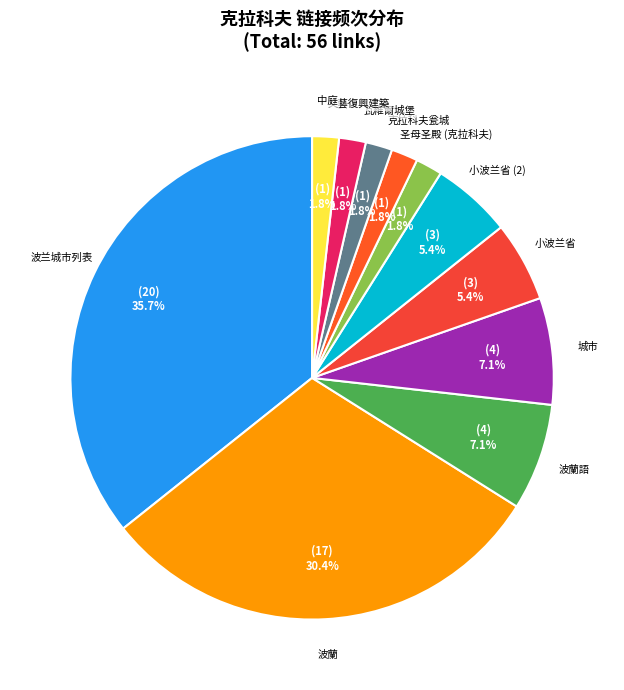

Does 波蘭 represent more than half of the total?

No